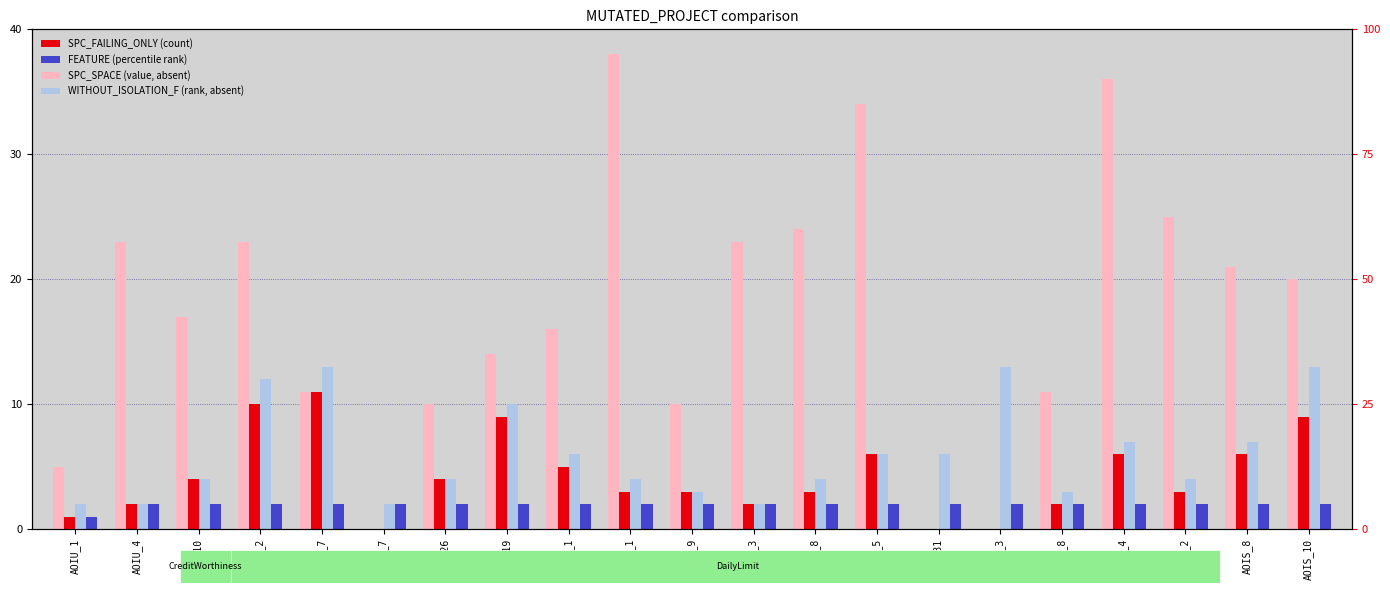

Reading left to right, transcribe all the data shown in this chart.

SPC_SPACE: AOIU_1=5	AOIU_4=23	AOIU_10=17	AOIU_2=23	AOIU_7=11	AOIS_7=0	ROR_26=10	ROR_19=14	LOI_1=16	COD_1=38	AOIU_9=10	AOIU_3=23	AOIU_8=24	AOIU_5=34	AOIS_31=0	AOIS_3=0	ASRS_8=11	AOIS_4=36	COD_2=25	AOIS_8=21	AOIS_10=20
SPC_FAILING_ONLY: AOIU_1=1	AOIU_4=2	AOIU_10=4	AOIU_2=10	AOIU_7=11	AOIS_7=-1	ROR_26=4	ROR_19=9	LOI_1=5	COD_1=3	AOIU_9=3	AOIU_3=2	AOIU_8=3	AOIU_5=6	AOIS_31=-1	AOIS_3=-1	ASRS_8=2	AOIS_4=6	COD_2=3	AOIS_8=6	AOIS_10=9
WITHOUT_ISOLATION_F: AOIU_1=2	AOIU_4=2	AOIU_10=4	AOIU_2=12	AOIU_7=13	AOIS_7=2	ROR_26=4	ROR_19=10	LOI_1=6	COD_1=4	AOIU_9=3	AOIU_3=2	AOIU_8=4	AOIU_5=6	AOIS_31=6	AOIS_3=13	ASRS_8=3	AOIS_4=7	COD_2=4	AOIS_8=7	AOIS_10=13
FEATURE: AOIU_1=1	AOIU_4=2	AOIU_10=2	AOIU_2=2	AOIU_7=2	AOIS_7=2	ROR_26=2	ROR_19=2	LOI_1=2	COD_1=2	AOIU_9=2	AOIU_3=2	AOIU_8=2	AOIU_5=2	AOIS_31=2	AOIS_3=2	ASRS_8=2	AOIS_4=2	COD_2=2	AOIS_8=2	AOIS_10=2